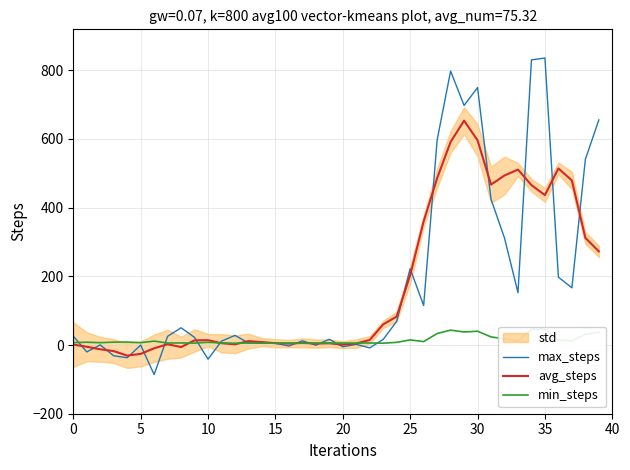

True or false: avg_steps has more than 0 points higher than both neighbors.

True